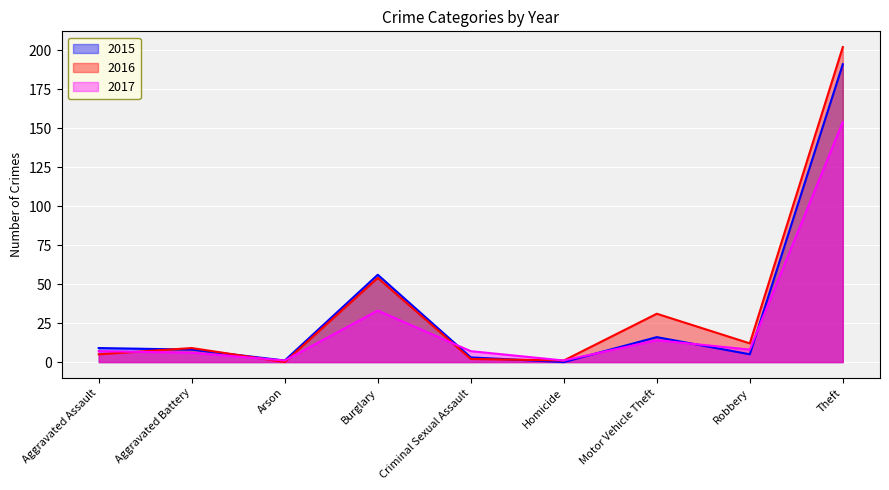

What is the difference between the 2016 values at Criminal Sexual Assault and Motor Vehicle Theft?

29